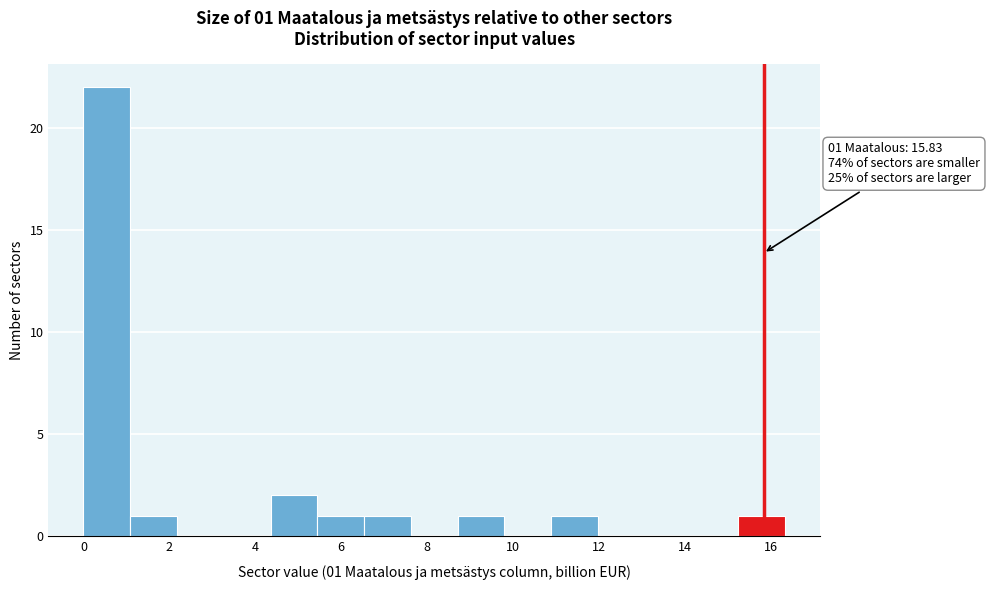

Which range on the x-axis has the tallest bar?

0.0 to 1.0